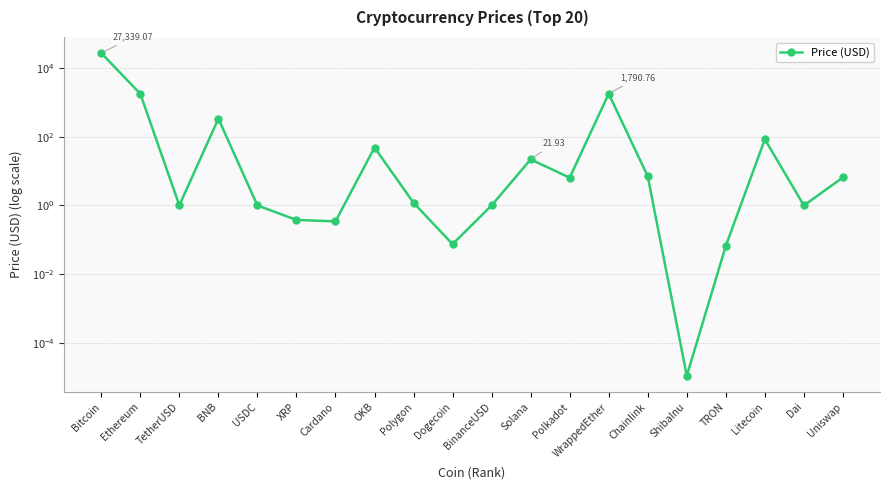

What is the label of the 17th point from the left?

TRON